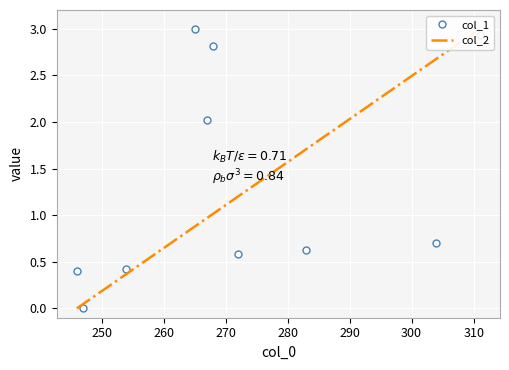

How many interior local peaks does the col_1 series have?

2